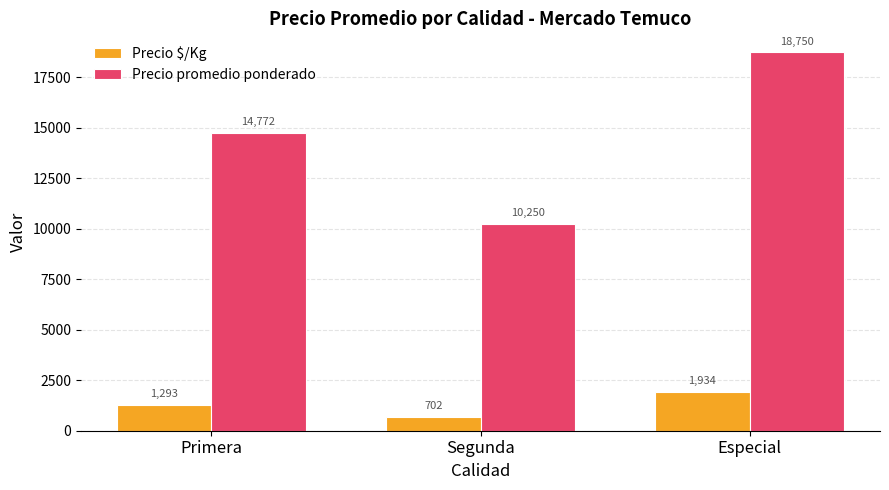

What is the sum of all Precio promedio ponderado values?

43772.0